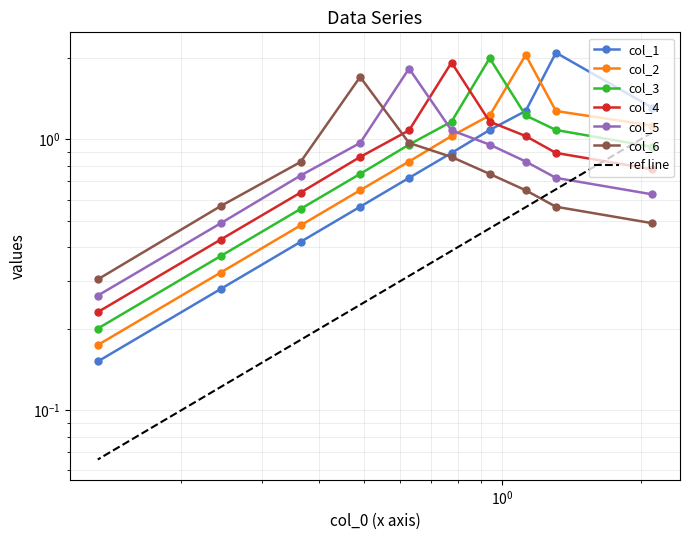

The value of col_4 at 7 is 0.2. True or false?

False